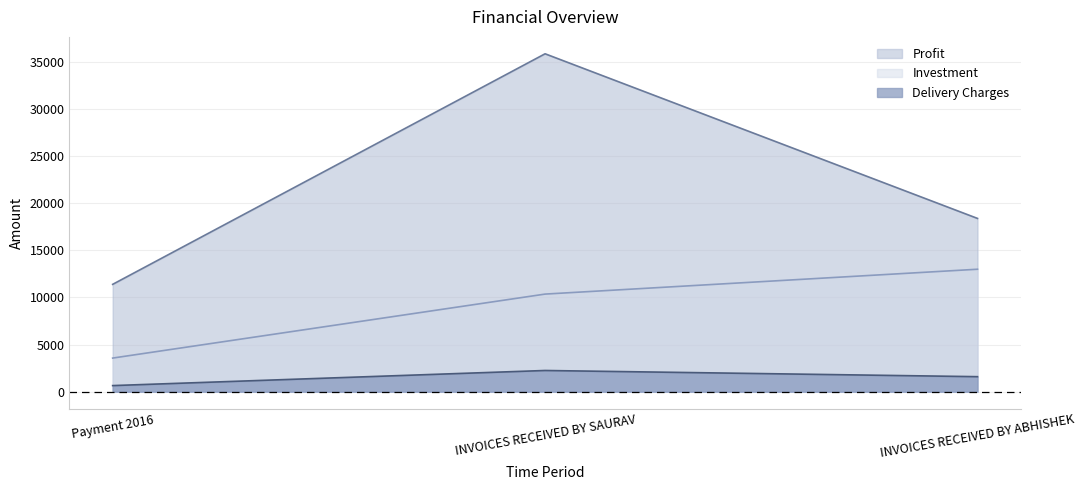

What is the lowest value of the Investment series?

3567